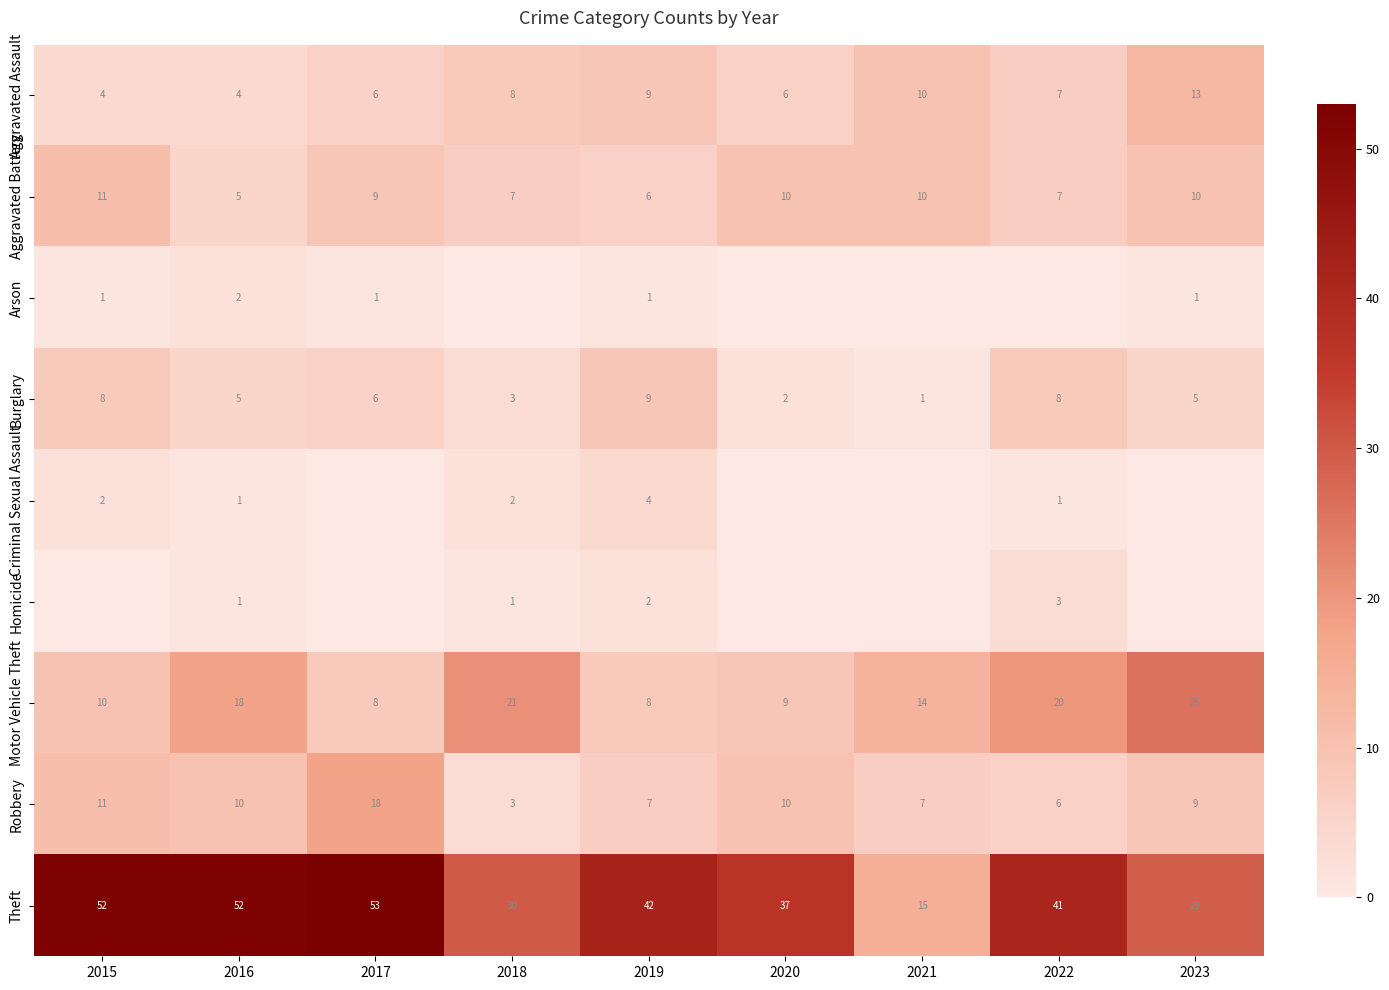

At how many categories does at least one series exceed 1?

9